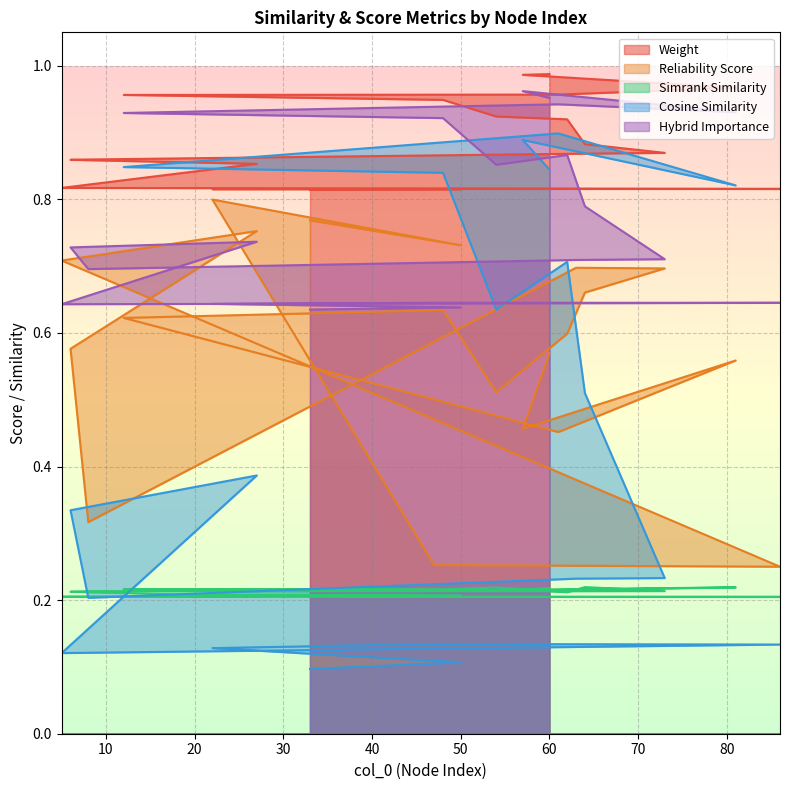

Count the number of categories in the chart.

20